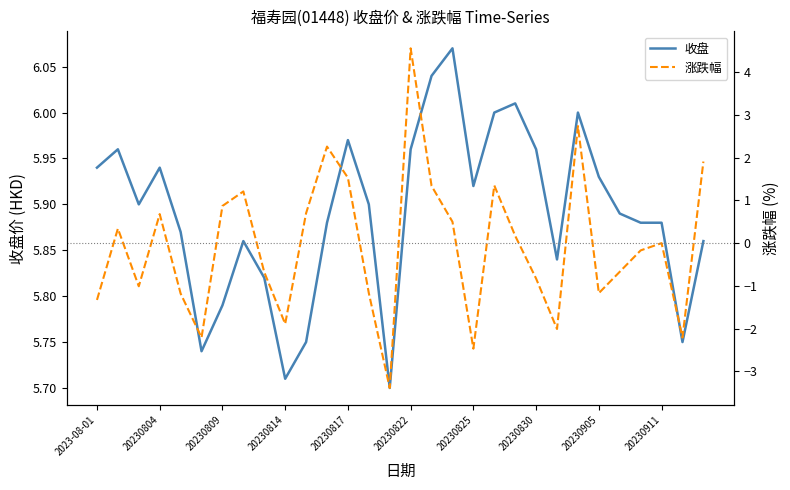

True or false: 涨跌幅 has more than 1 interior local peaks.

True